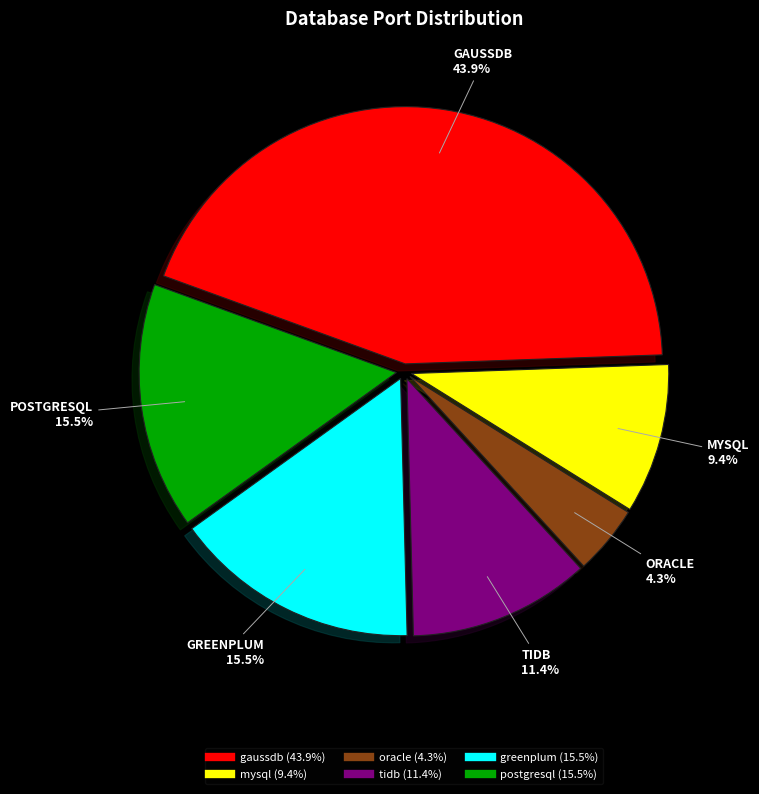

Count the number of slices in the pie.

6